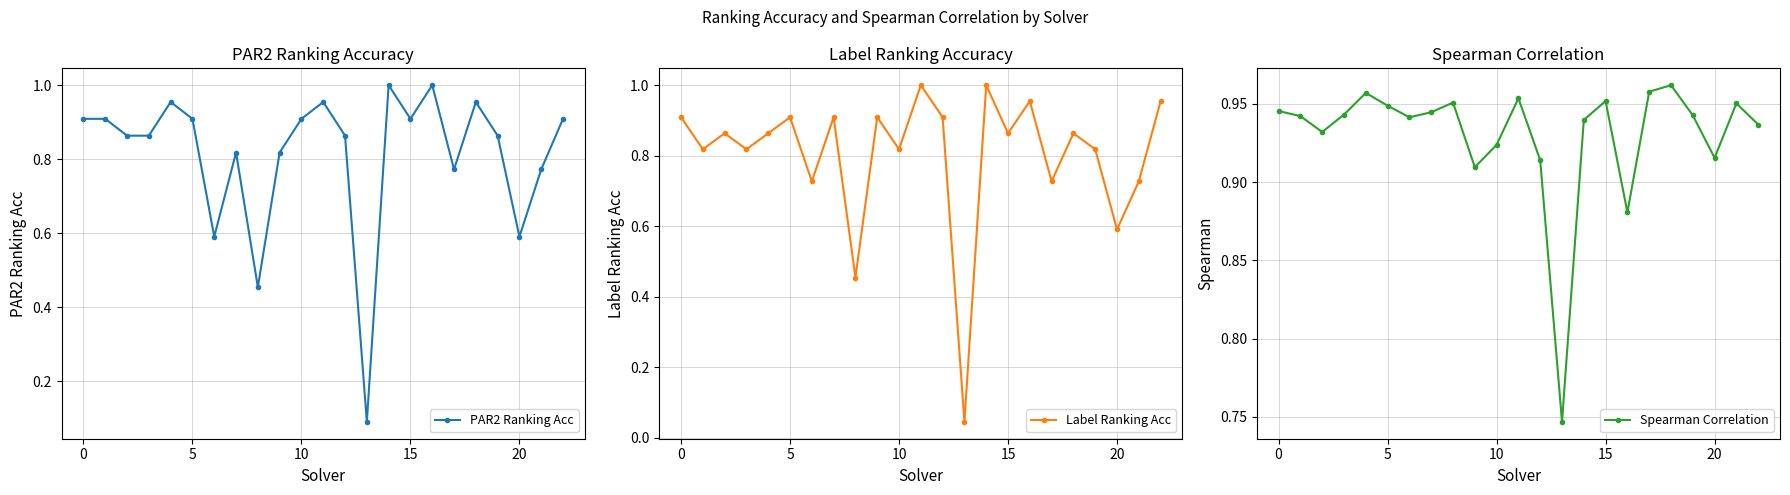

What is the difference between the PAR2 Ranking Acc values at 14 and 21?

0.2